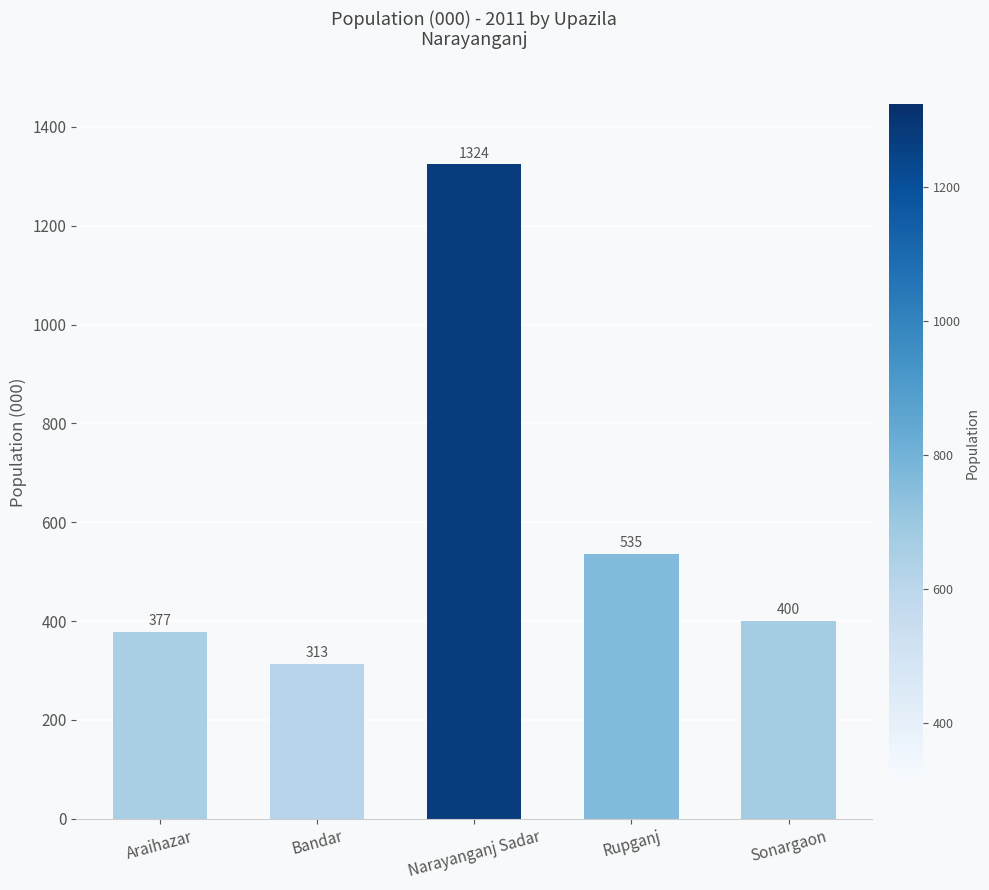

List the labels in order of value, smallest first.

Bandar, Araihazar, Sonargaon, Rupganj, Narayanganj Sadar